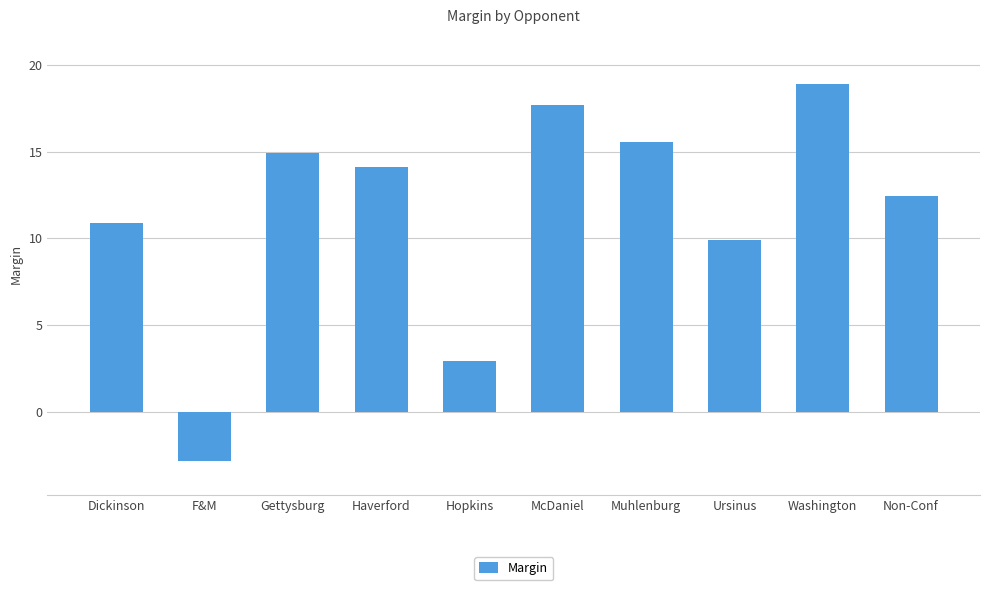

Is it true that the value at F&M is -2.8?

True